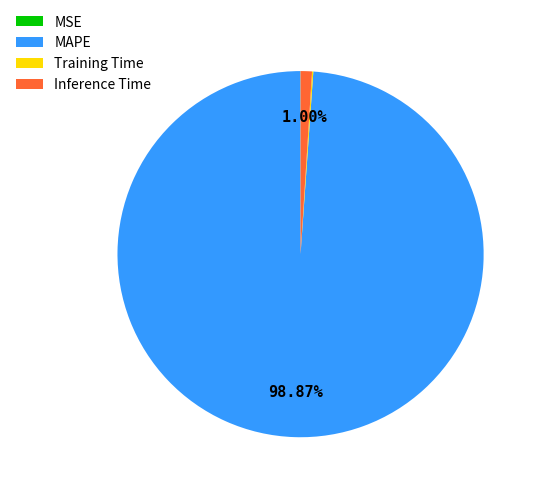

To the nearest percent, what is the difference between the largest and smallest slice percentages?

99%